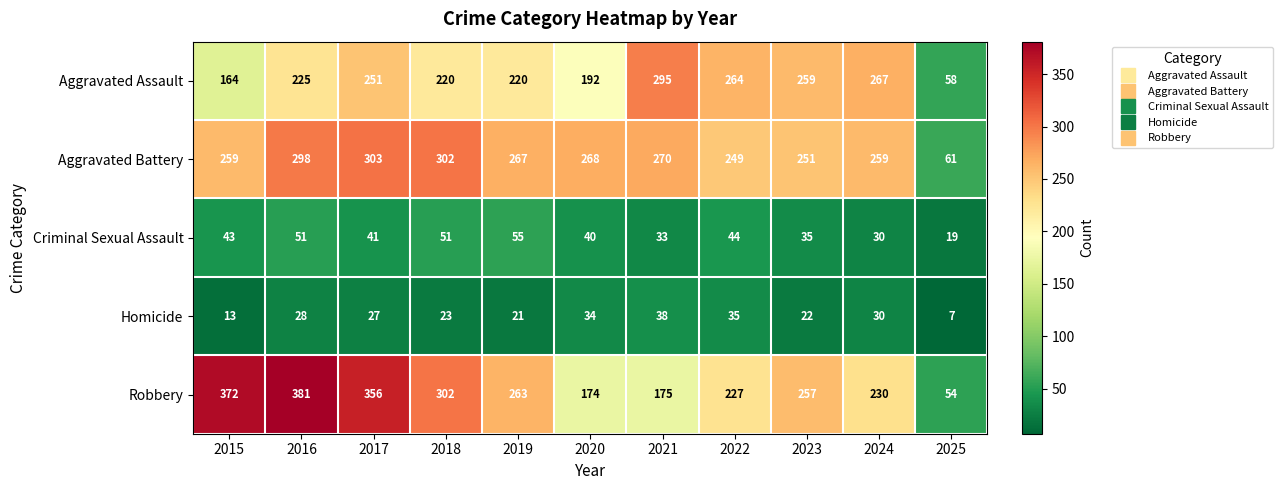

Which category has the lowest value across all series?

2025